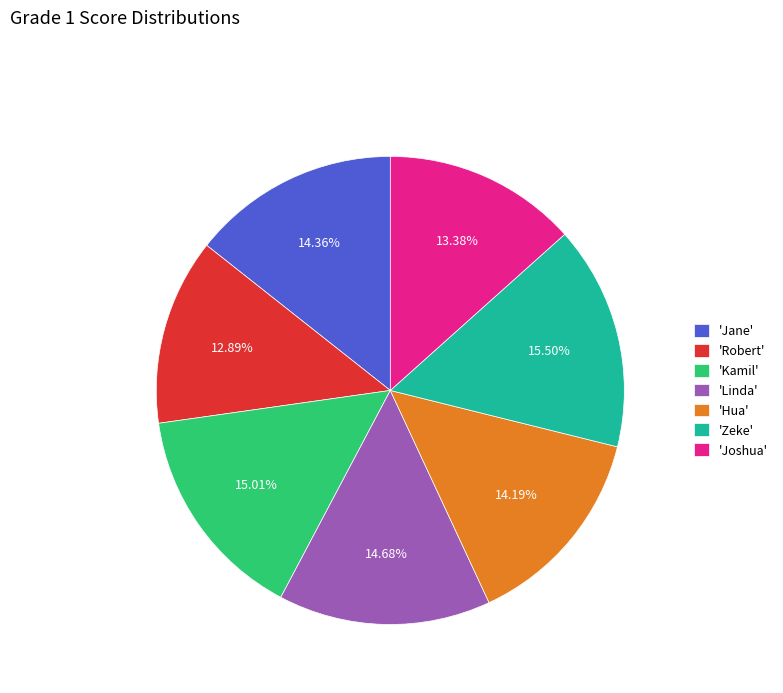

Does any single category account for the majority?

No